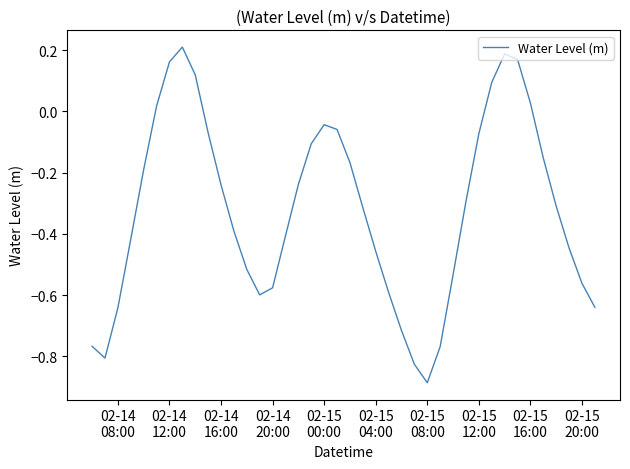

What is the difference between the maximum and minimum values?

1.1